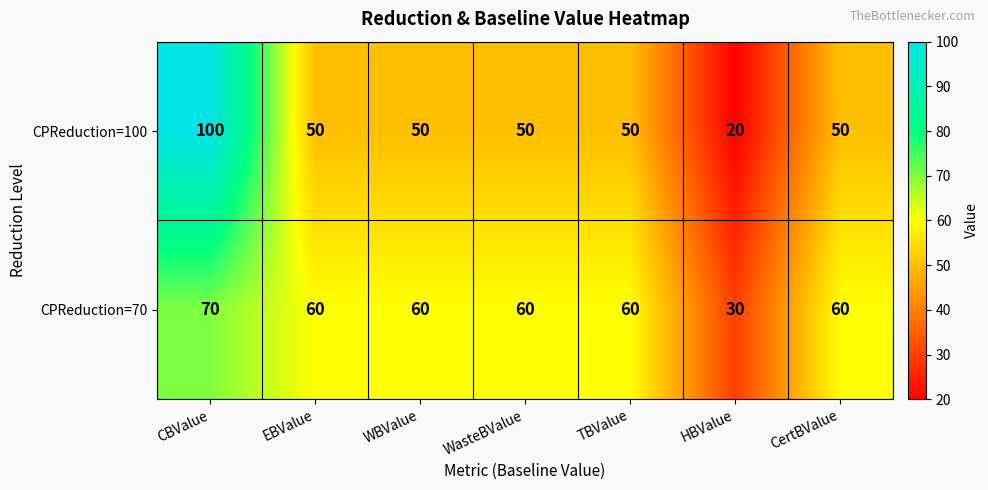

What is the approximate value of CPReduction=70 at TBValue, to the nearest 5?

60